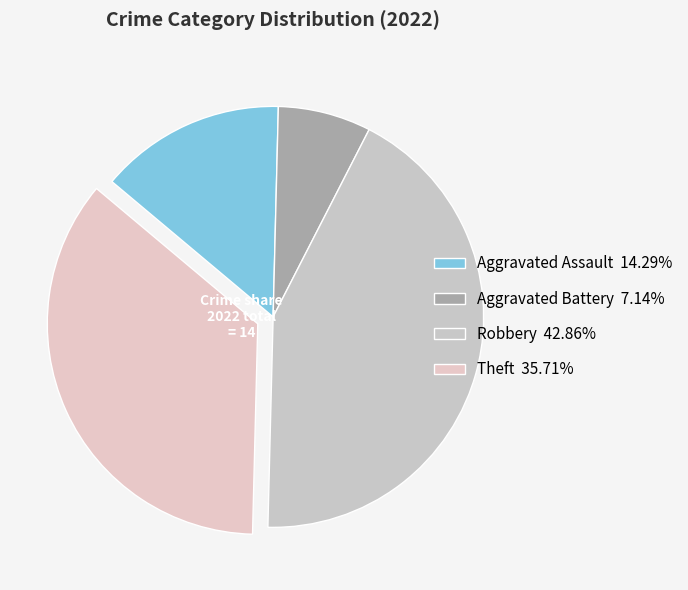

Which slice is the largest?

Robbery